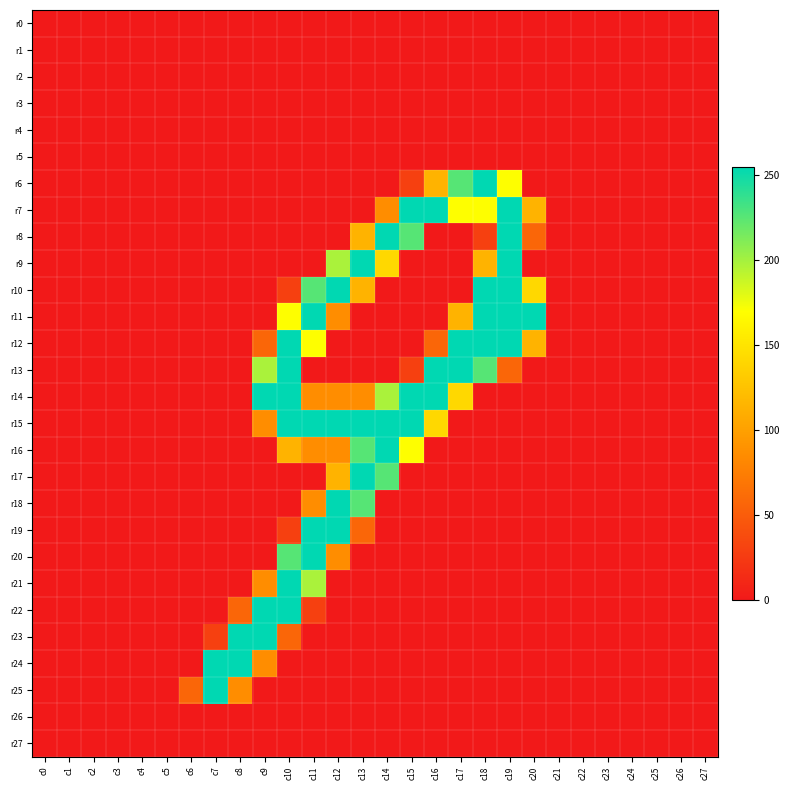

At which category is the sum across all series the highest?

c10